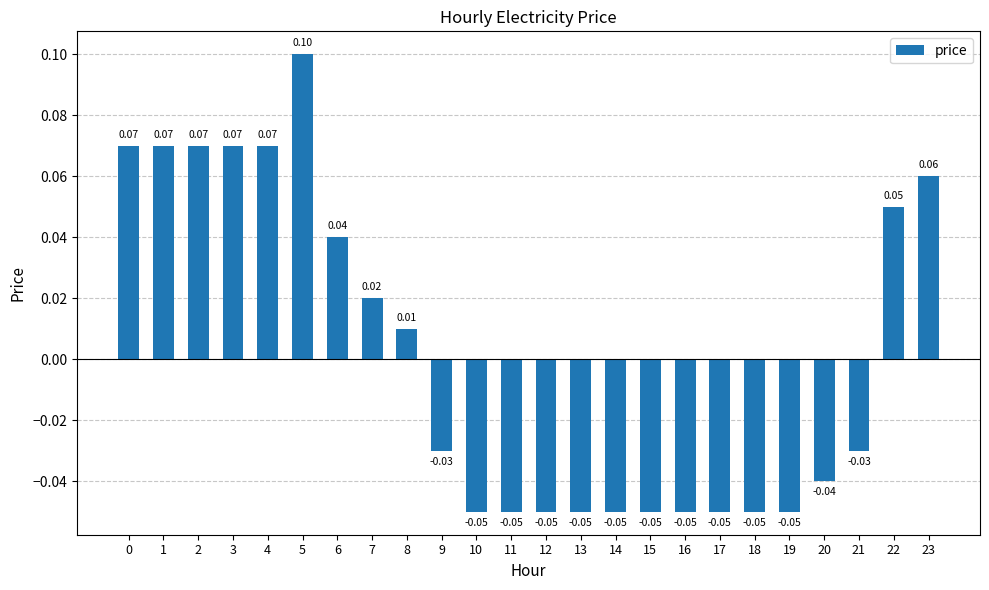

Are the bars grouped side by side (vs. stacked)?

No